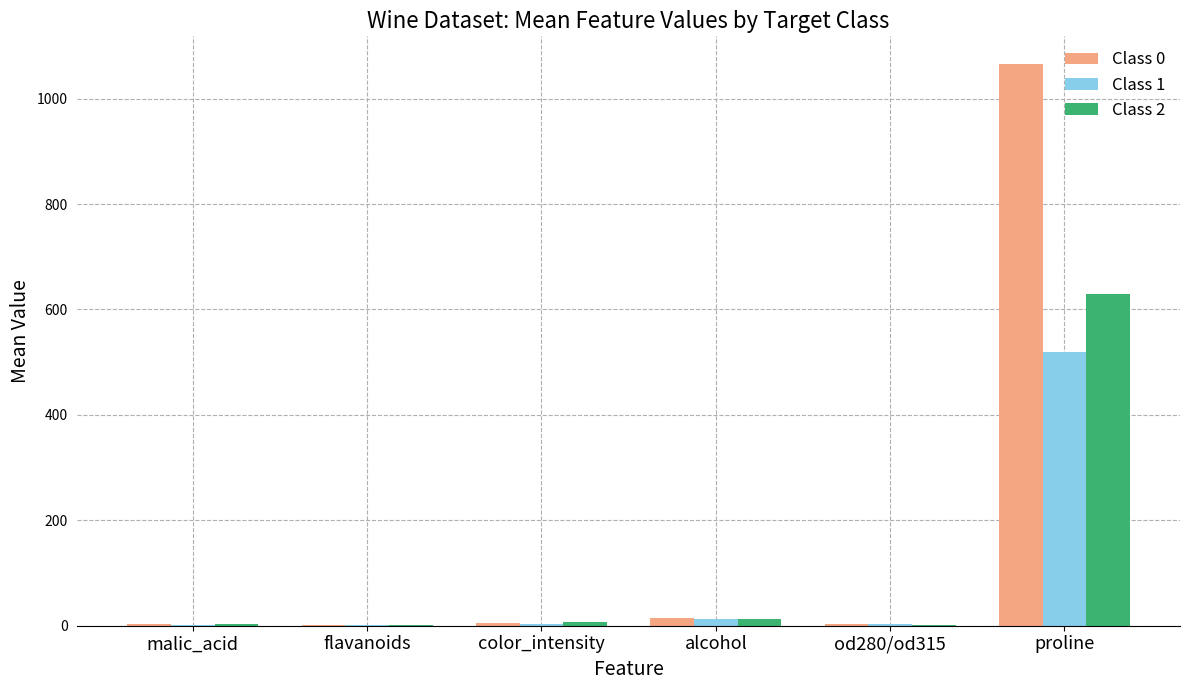

What is the sum of all Class 0 values?

1091.9